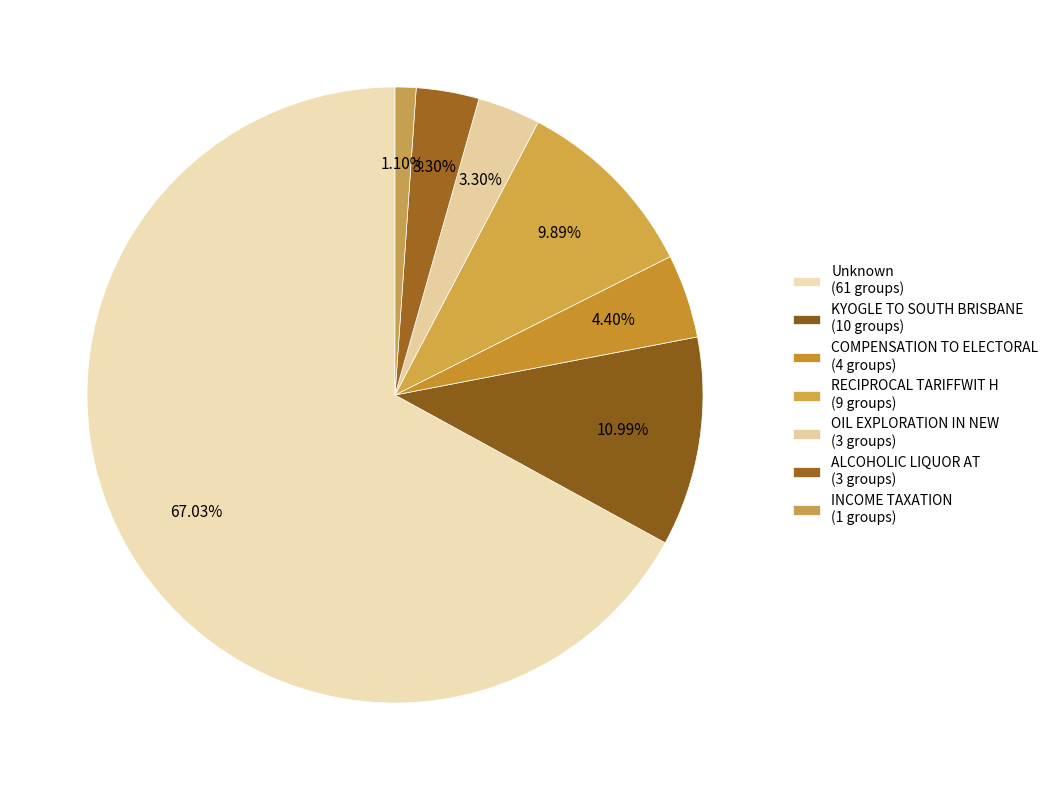

To the nearest percent, what is the combined percentage of RECIPROCAL TARIFFWIT H and ALCOHOLIC LIQUOR AT?

13%